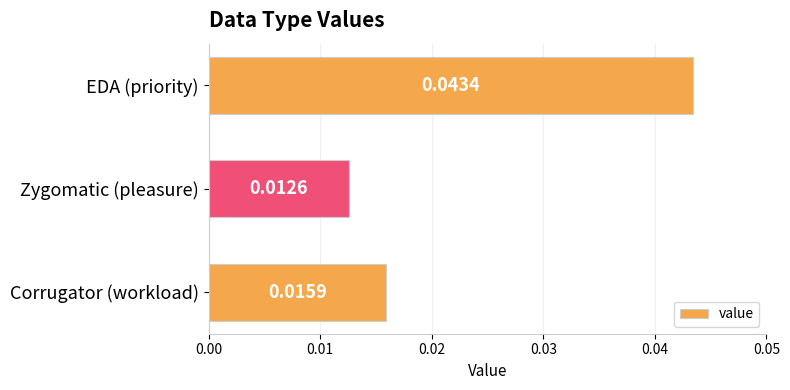

How many distinct data groups are displayed?

1